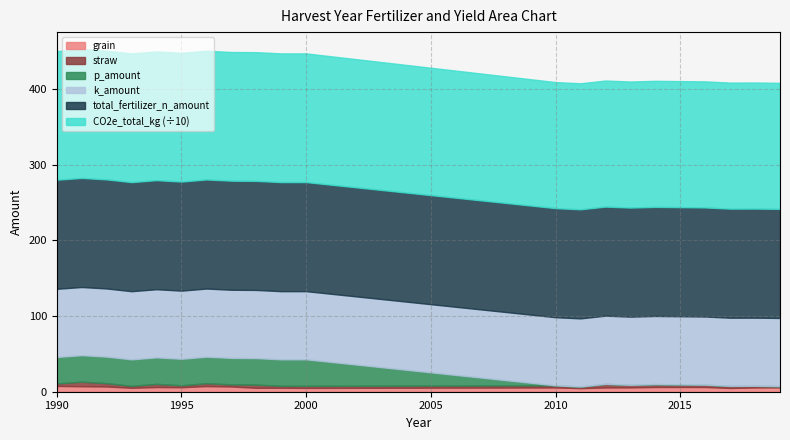

True or false: total_fertilizer_n_amount and p_amount cross at least once.

False